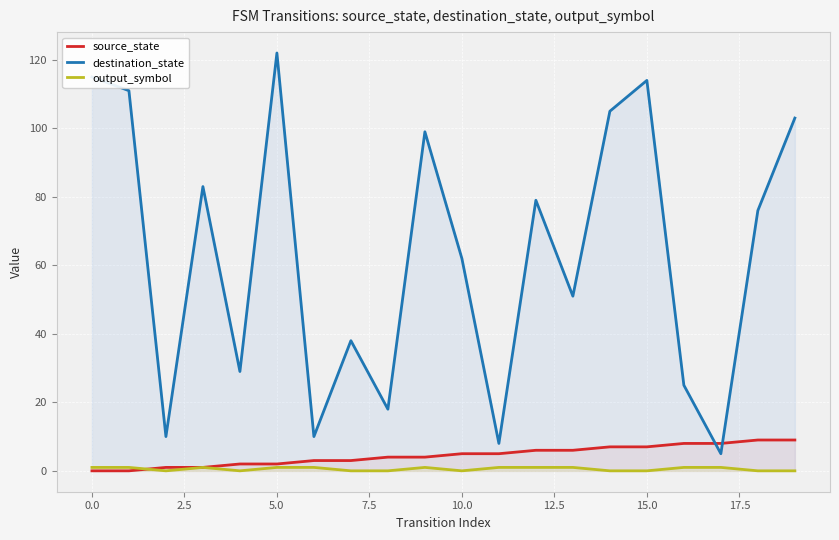

After their last crossing, which series has the higher values: source_state or destination_state?

destination_state